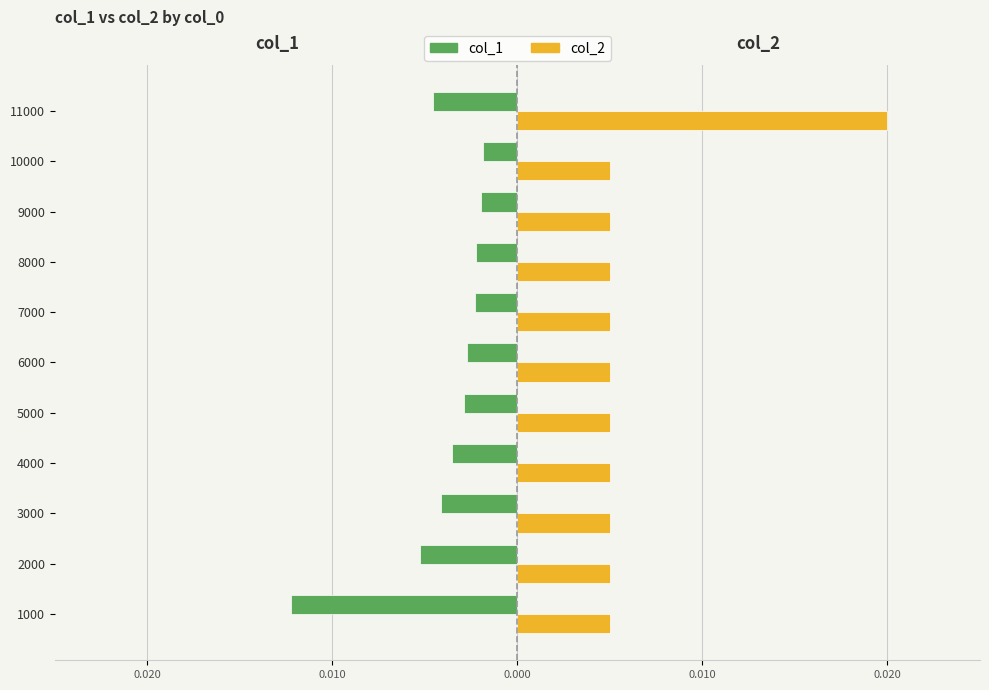

What are all the series names shown in the legend?

col_1, col_2